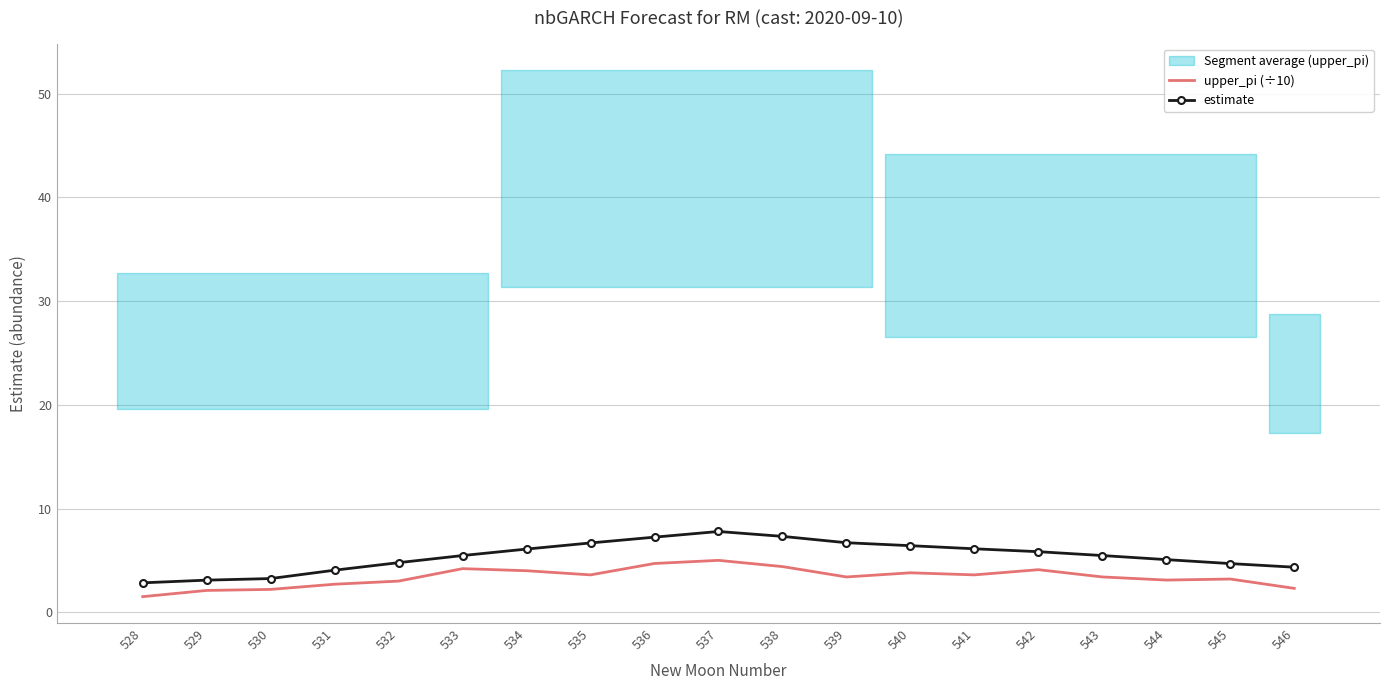

At which category does upper_pi (÷10) reach its first local peak?

533